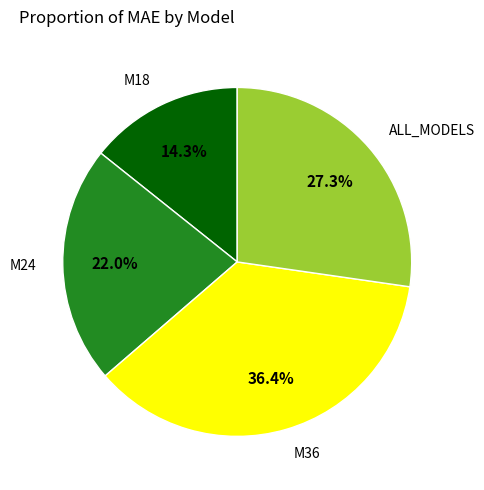

Is there a majority slice in this chart?

No